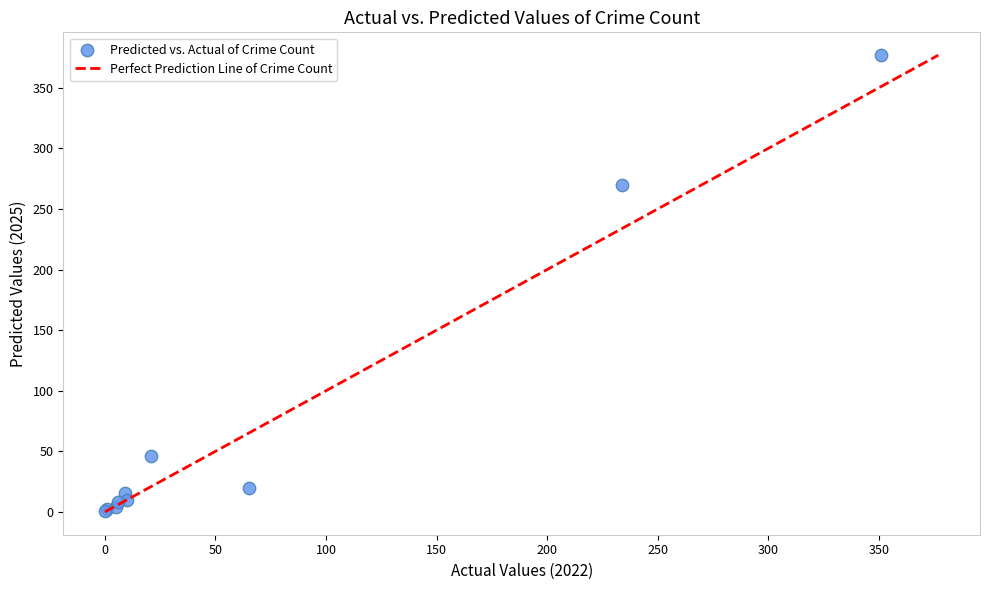

What Y value in the scatter plot is closest to 189?

270